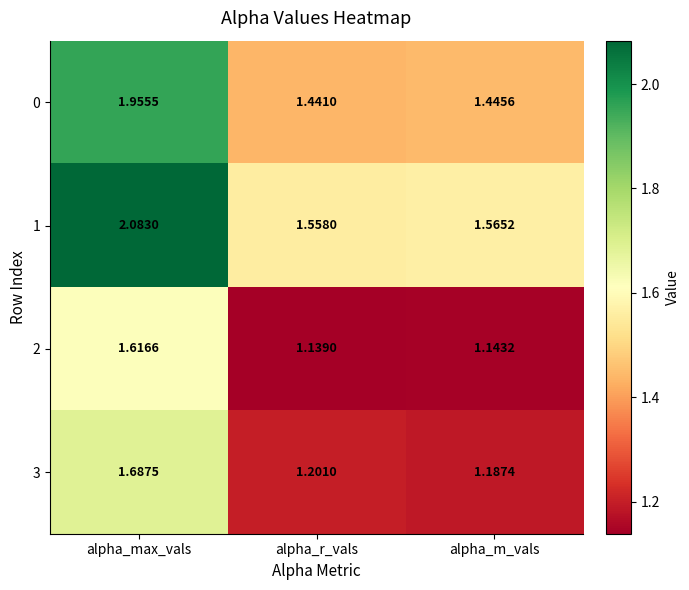

At which label is 3 closest to 1?

alpha_m_vals